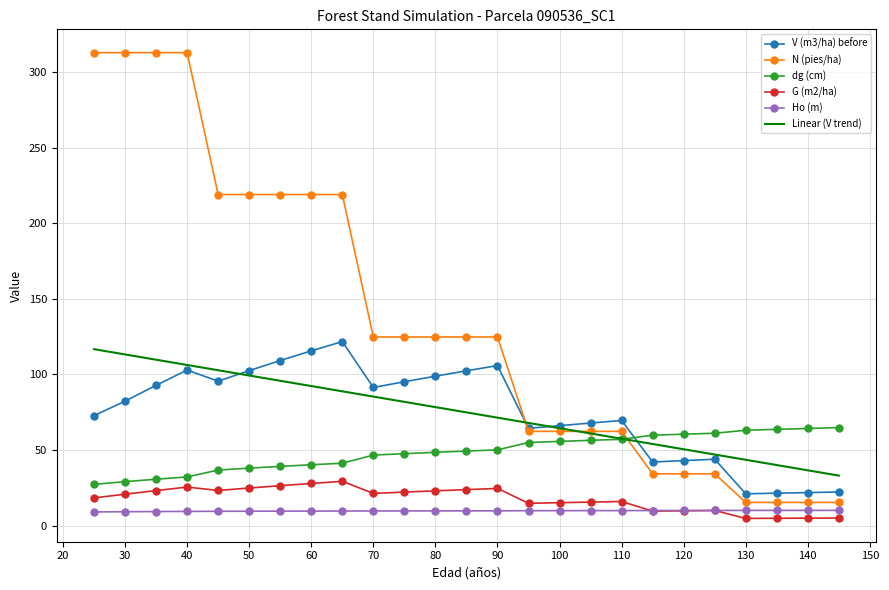

Which series has the widest spread of values?

N (pies/ha)